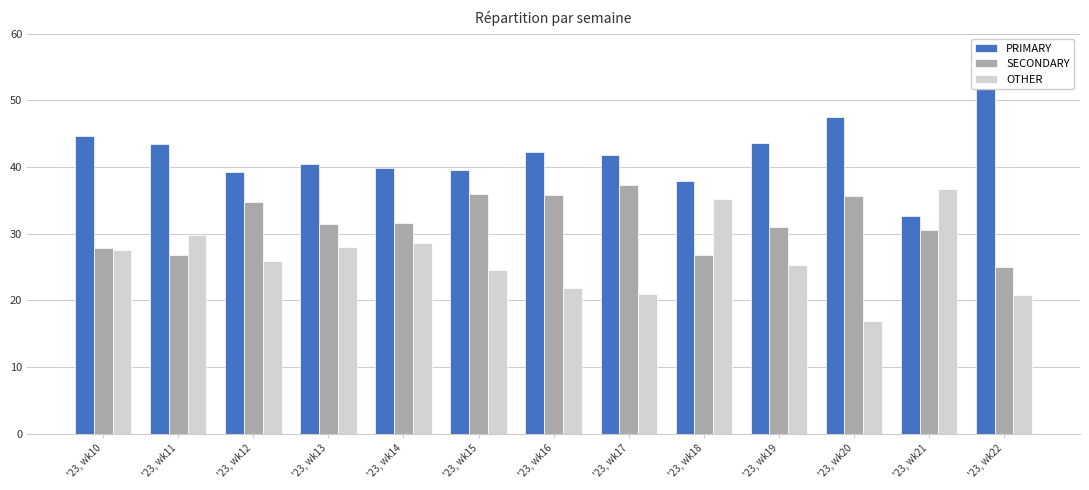

At which label is PRIMARY closest to 43?

'23, wk11